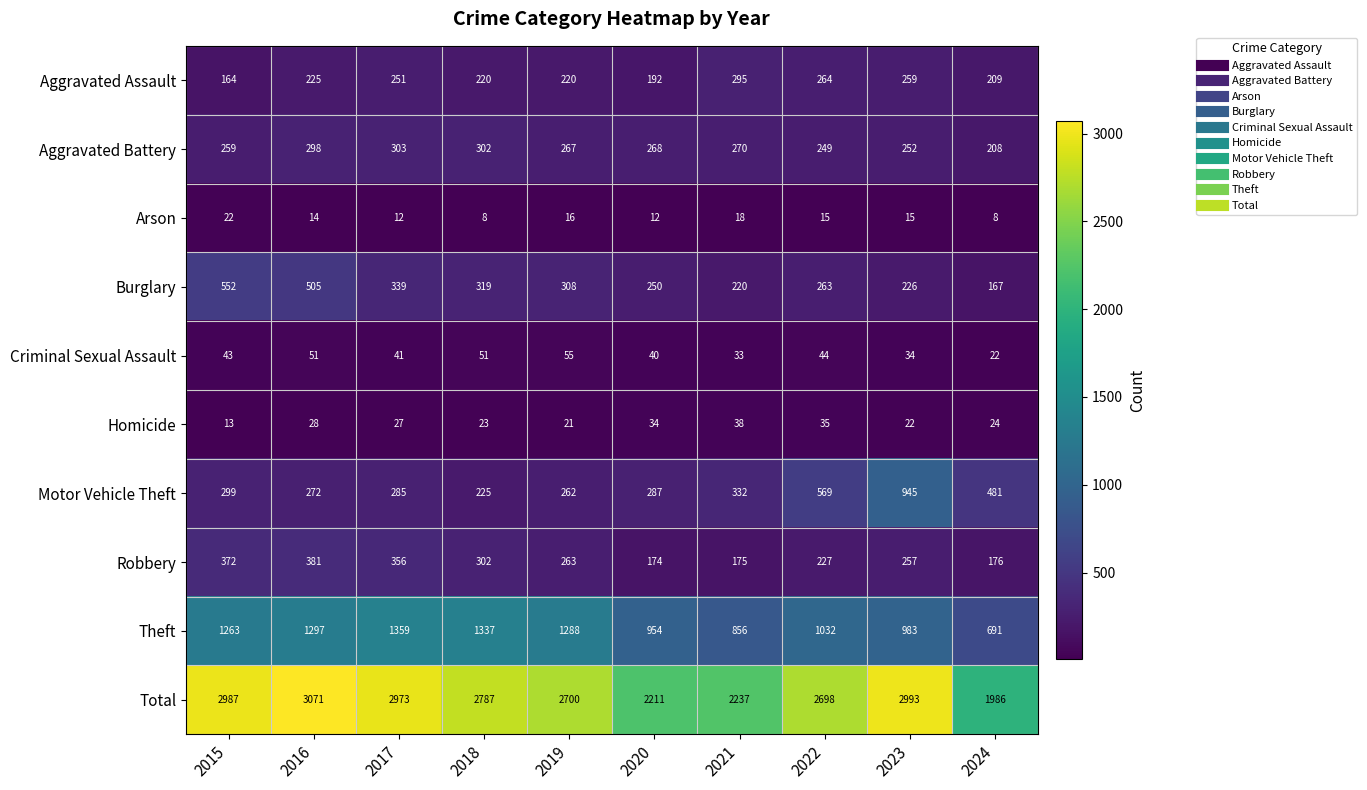

How many categories are shown in the chart?

10